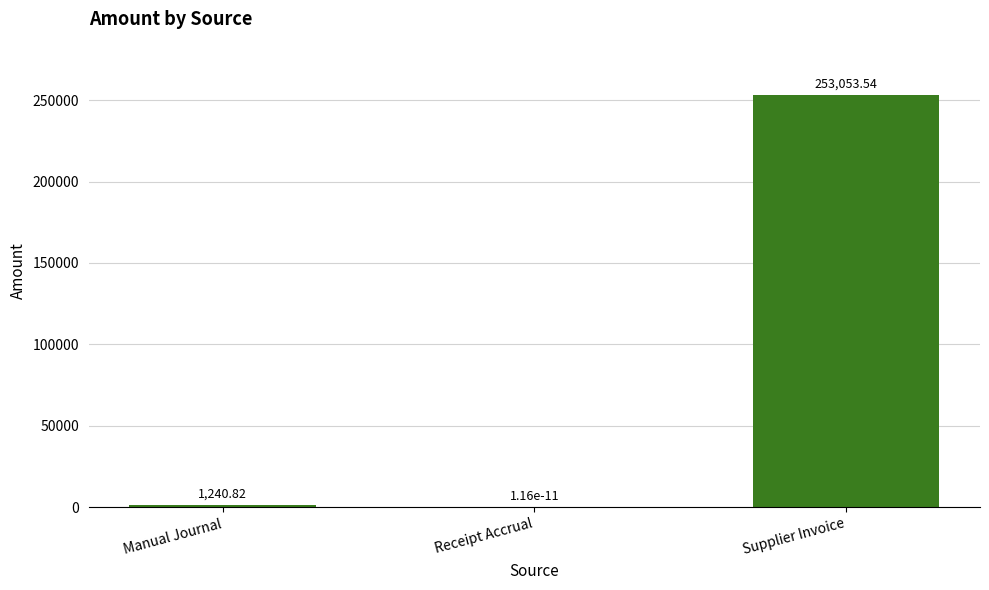

At which label is the value closest to 126526?

Manual Journal